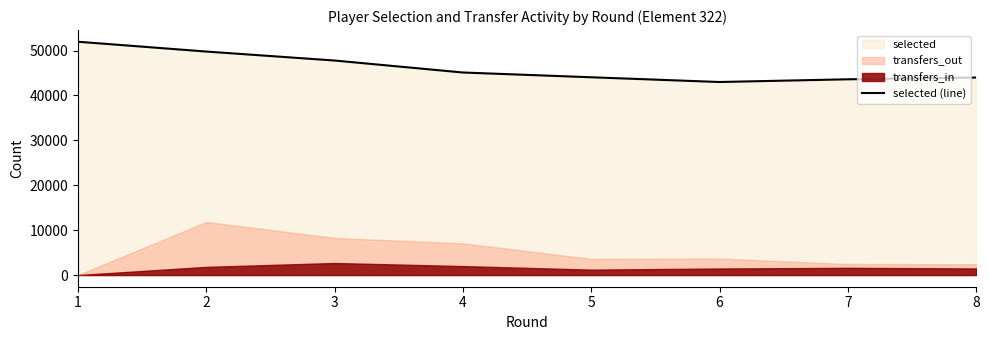

What is the difference between the values at 7 and 8?

391